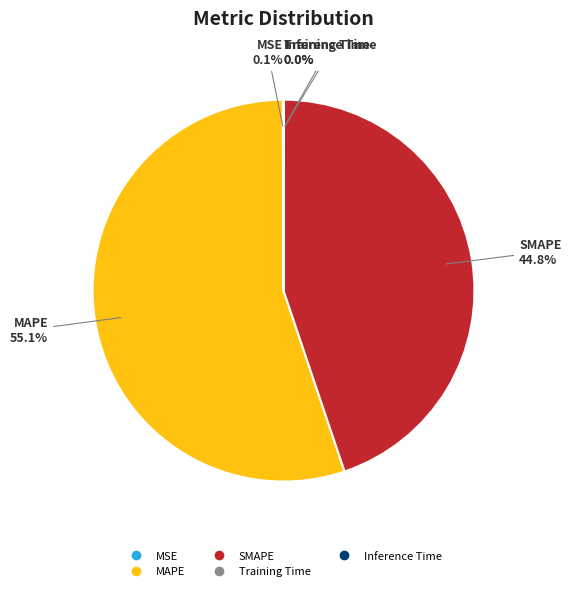

What is the largest slice in the pie chart?

MAPE